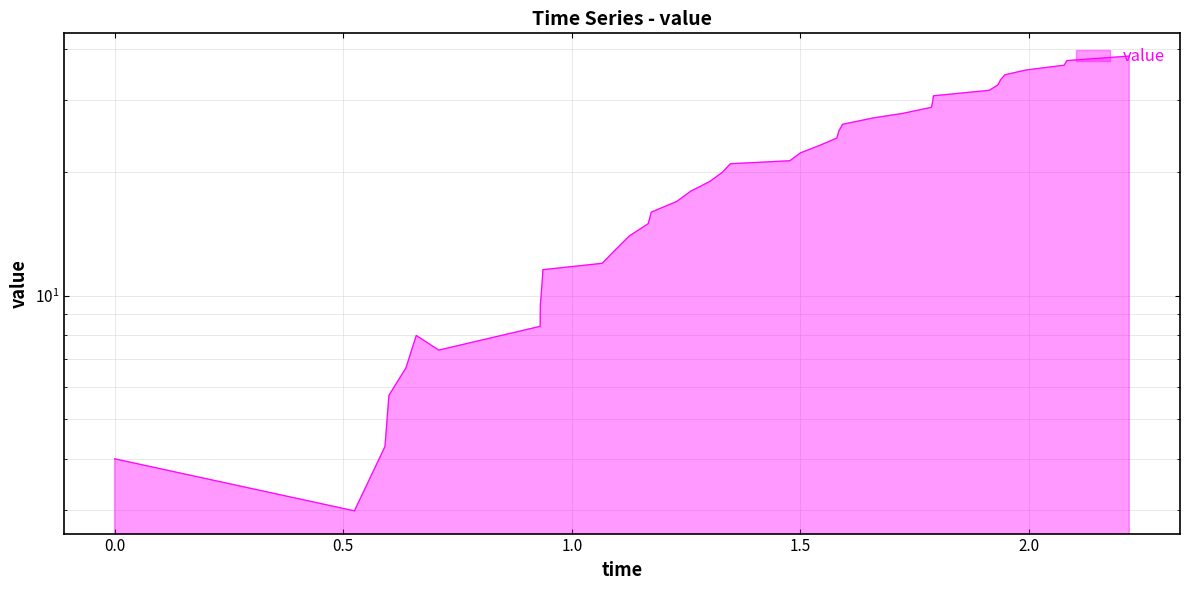

What is the sum of all values?

812.0